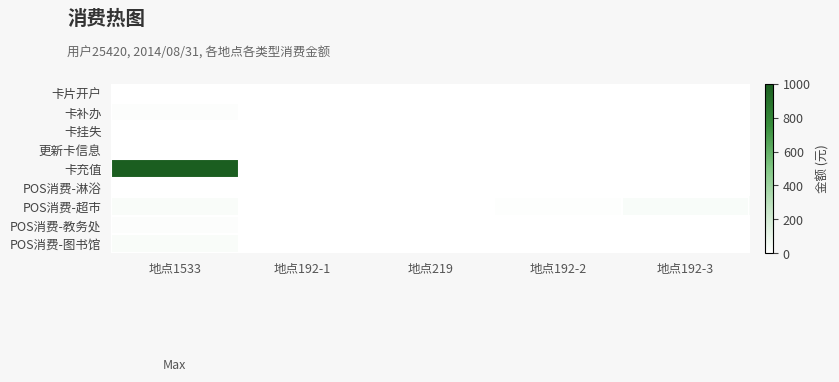

At which category is the sum across all series the highest?

地点1533